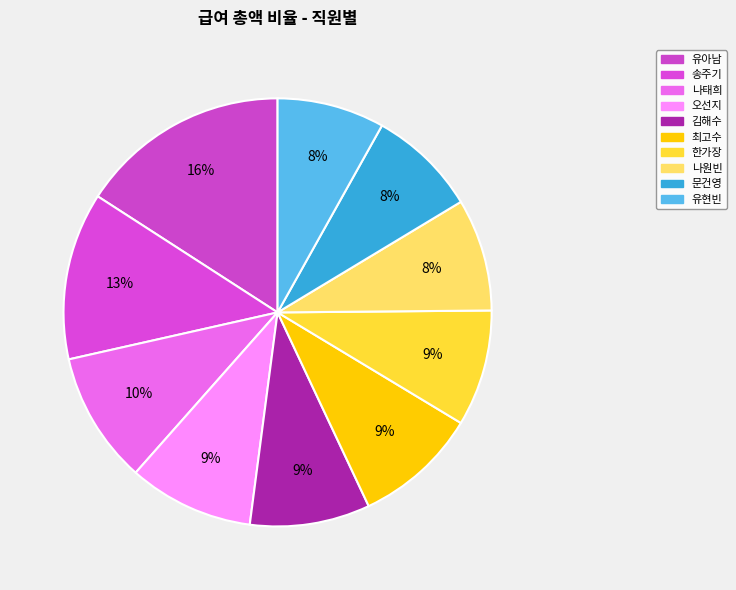

What percentage is the 최고수 slice, to the nearest percent?

9%